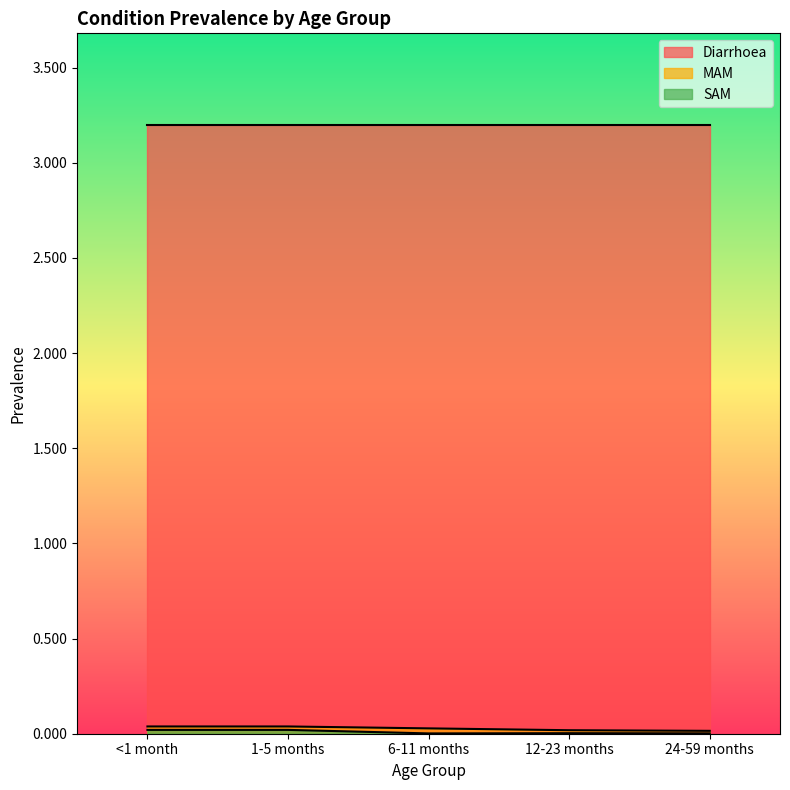

Where is SAM nearest to the value 0?

6-11 months